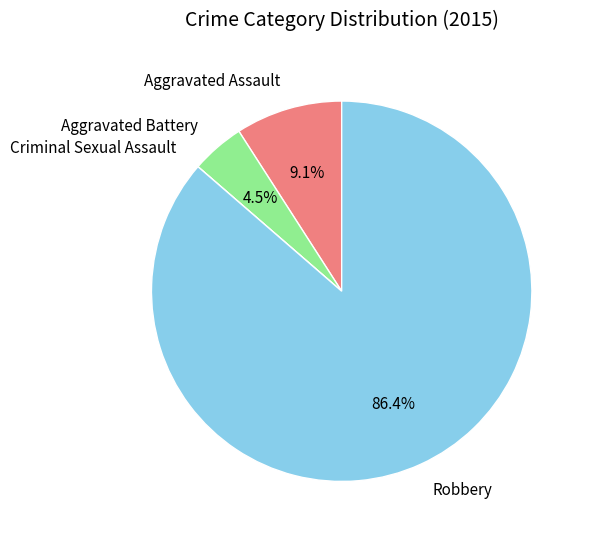

Approximately how many times larger is the value at Aggravated Assault compared to Aggravated Battery?

2.0